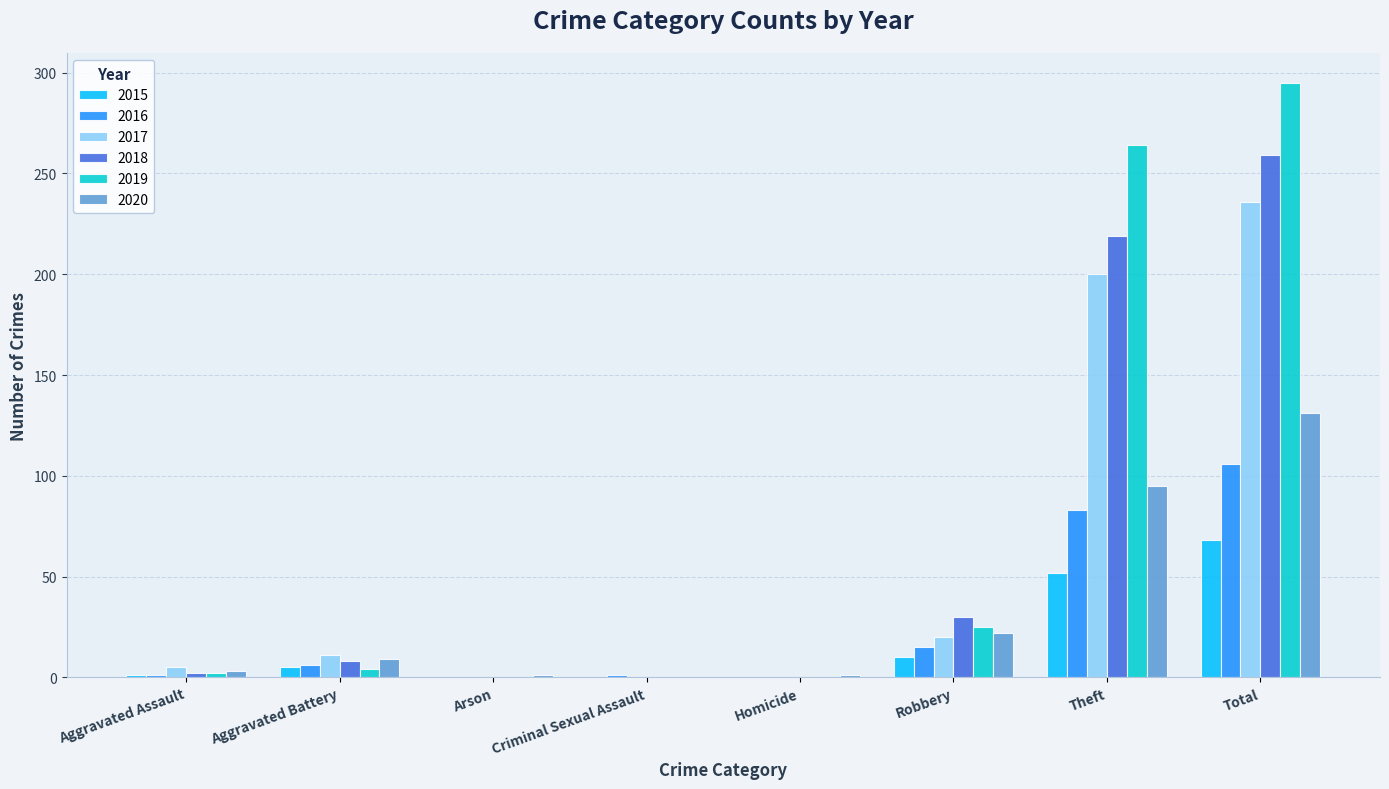

Count the number of data series in this chart.

6